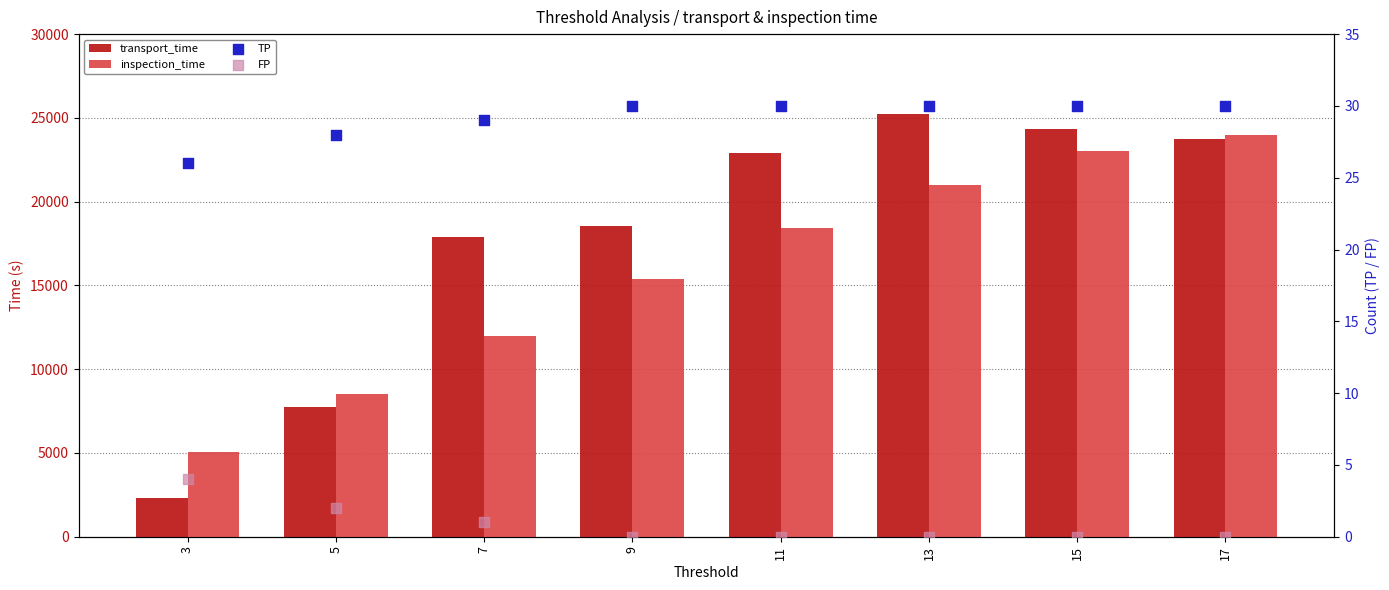

What is the total value across all series at 13?

46269